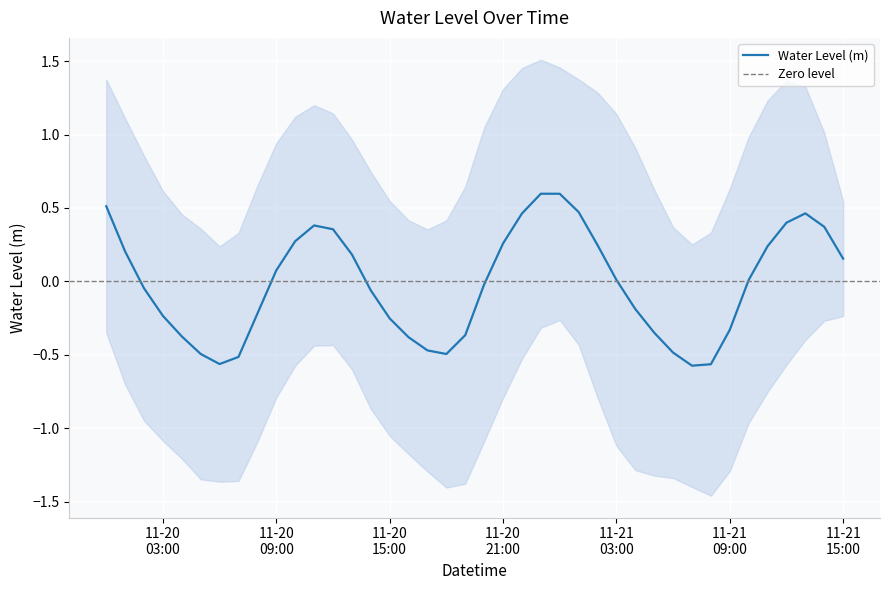

Which label corresponds to the largest value in the chart?

2023-11-20 23:00:00